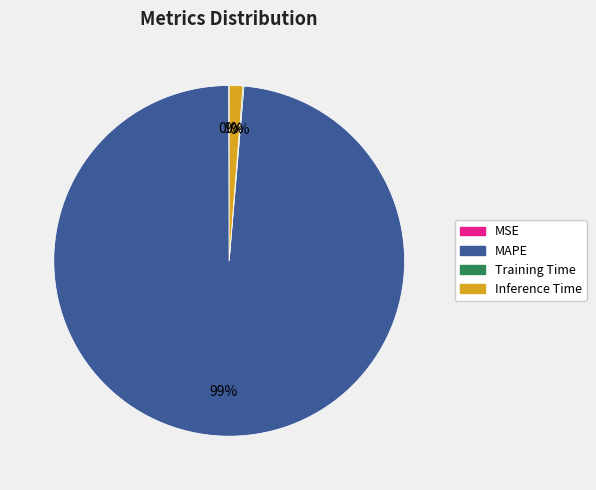

Does any single category account for the majority?

Yes